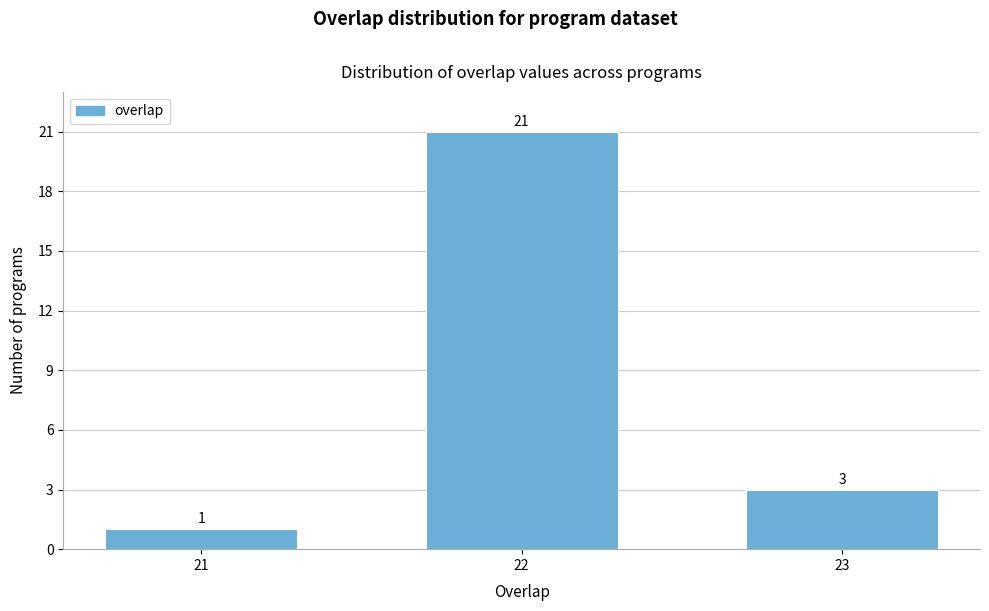

Reading left to right, extract all data points from this chart.

1	21	3